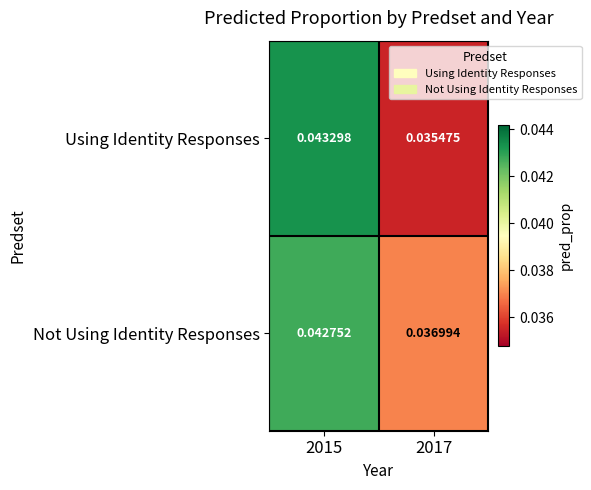

At 2015, list the series in order from smallest to largest.

Not Using Identity Responses, Using Identity Responses